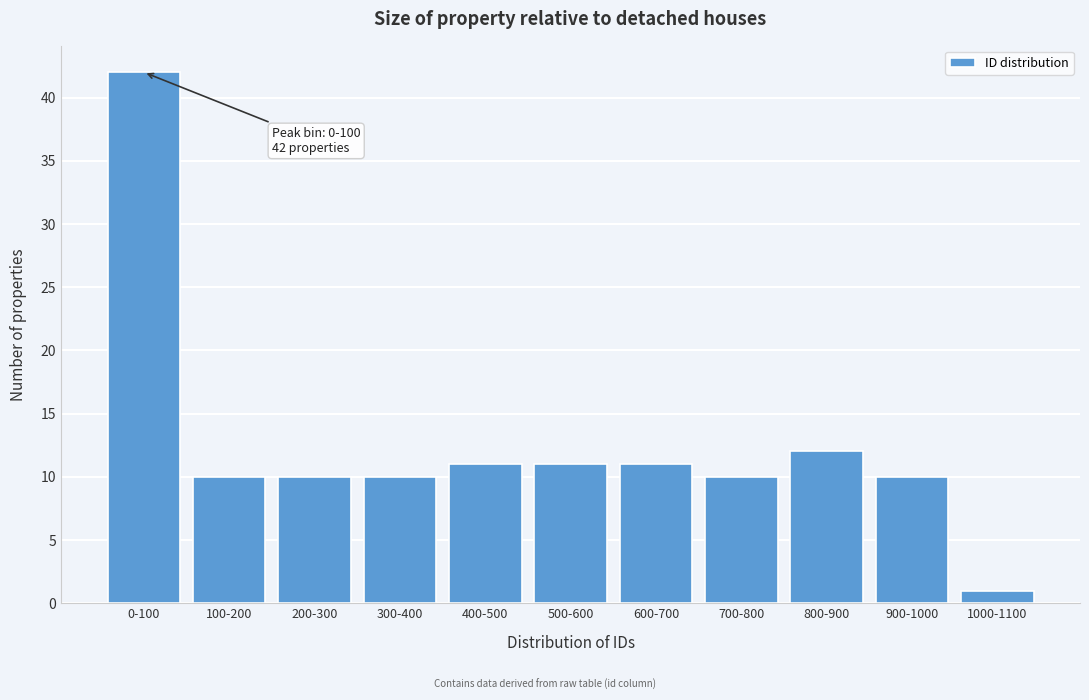

Reading left to right, what are all the values shown in this chart?

0-100=42	100-200=10	200-300=10	300-400=10	400-500=11	500-600=11	600-700=11	700-800=10	800-900=12	900-1000=10	1000-1100=1